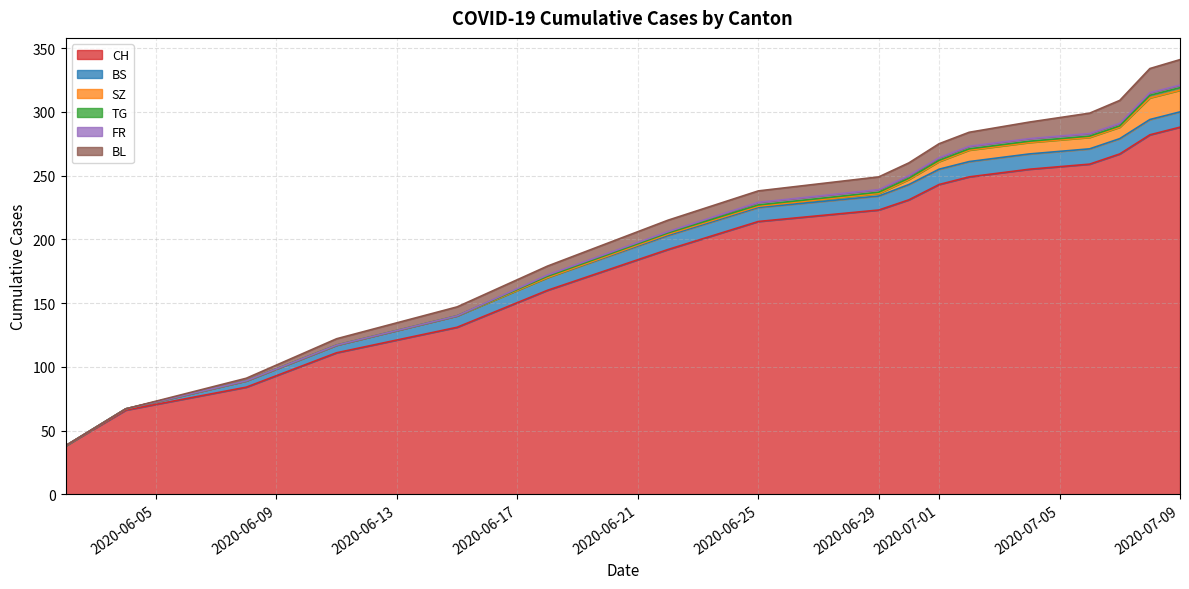

What is the difference between the second highest and second lowest values in the FR series?

2